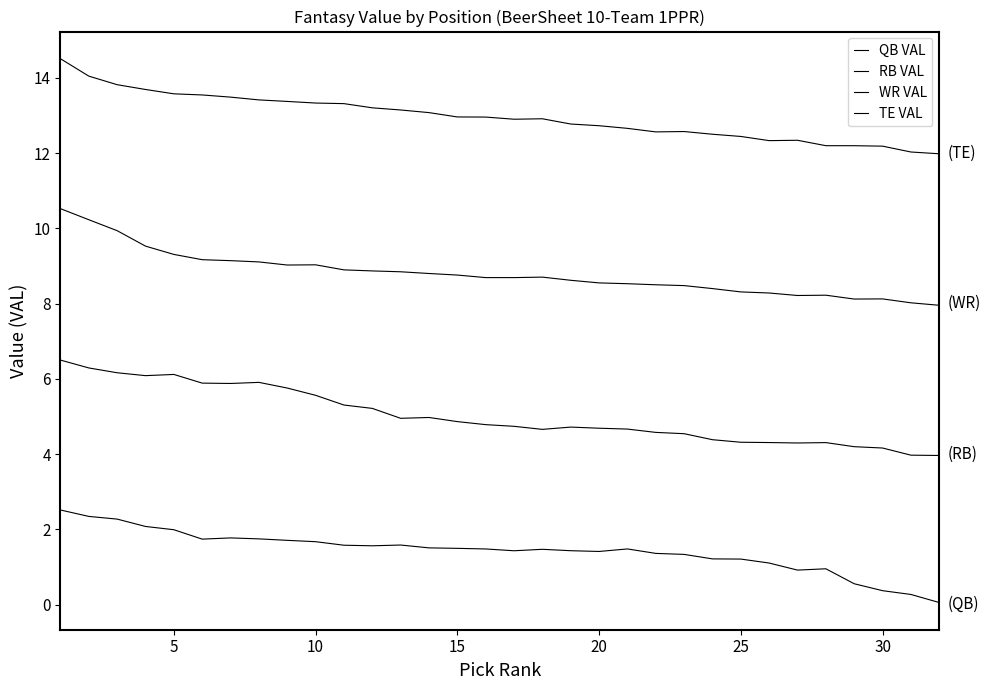

Which series has the largest total across all categories?

TE VAL